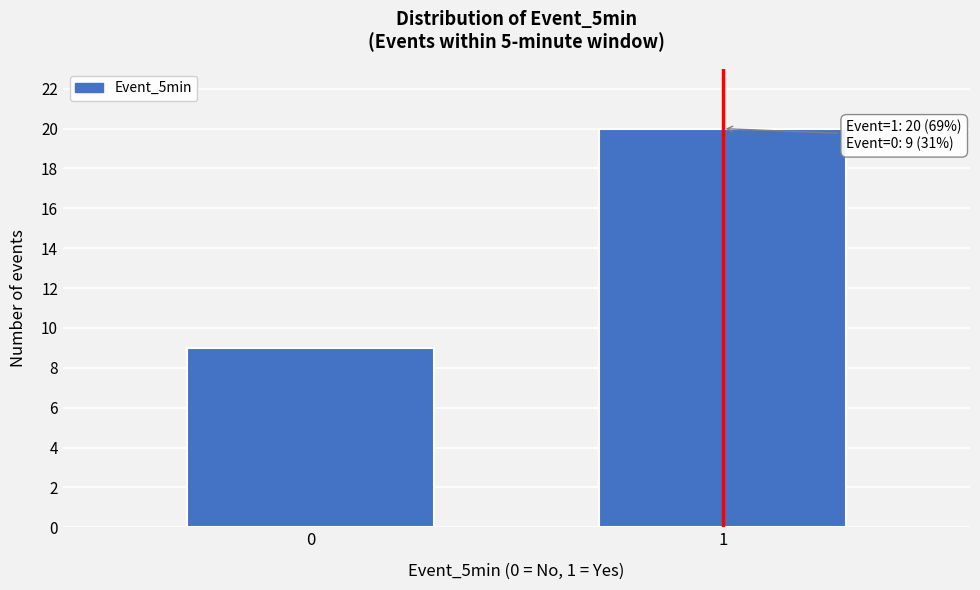

Reading left to right, list all the values displayed in this chart.

9	20